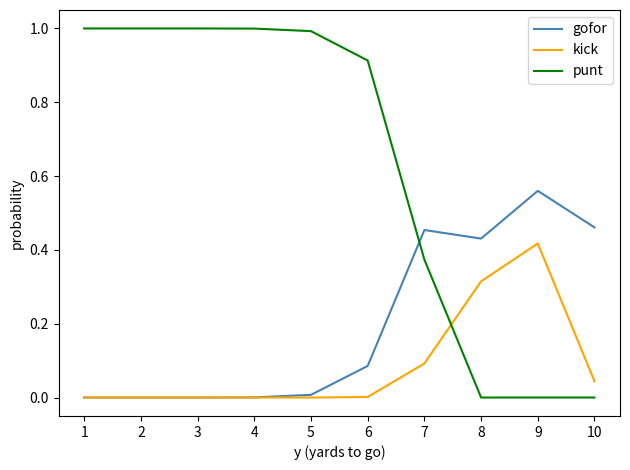

The kick series shows 0.1 at 7. True or false?

True